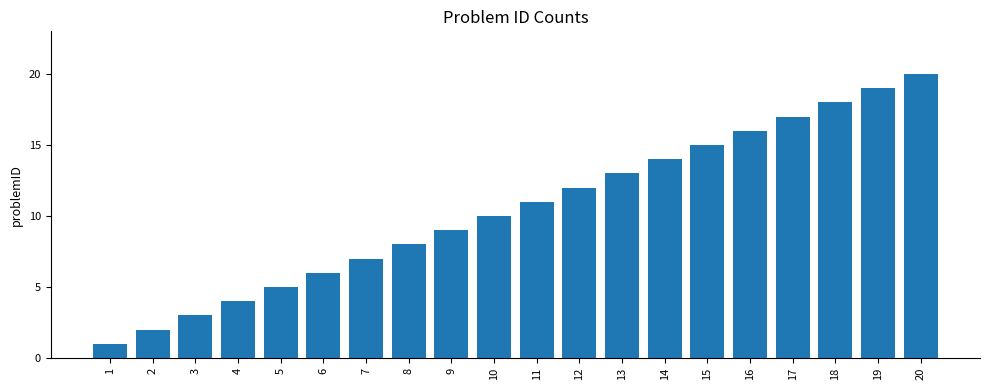

Which category has the highest value across all series?

20